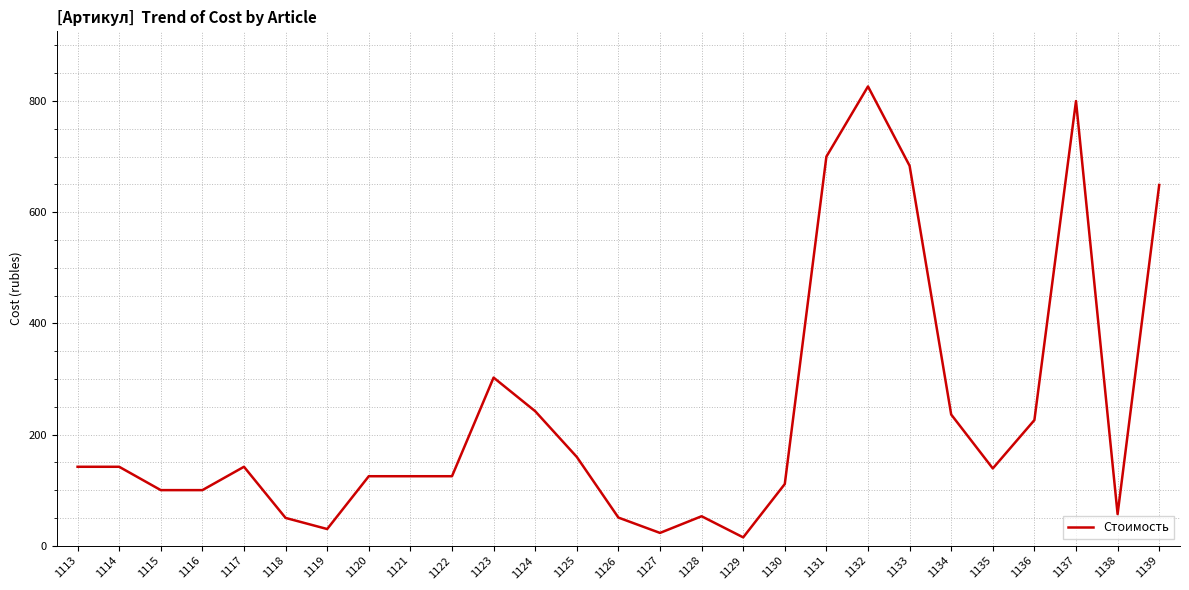

Approximately how many times larger is the value at 1121 compared to 1118?

2.5